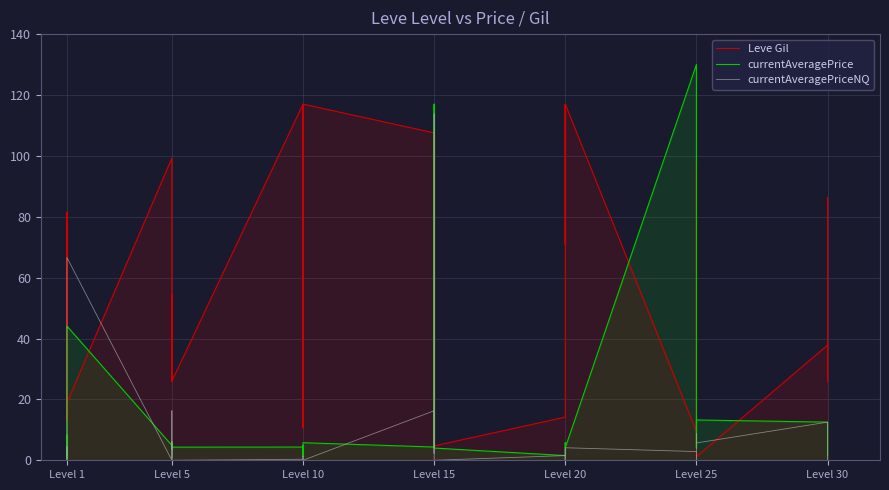

Where is the first local maximum for currentAveragePriceNQ?

Level 1